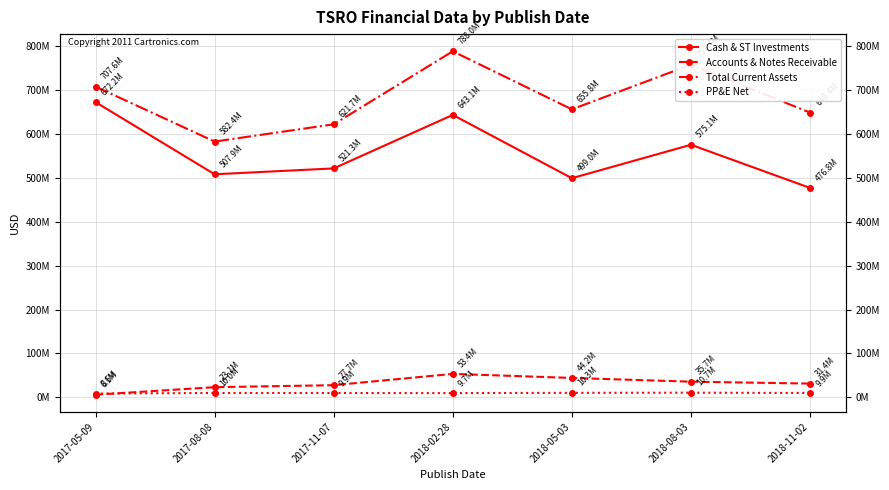

What position from the right is 2017-08-08?

6